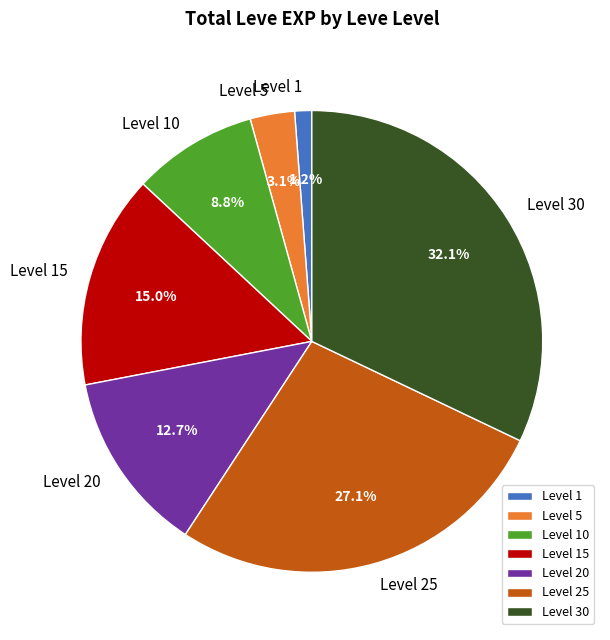

Count the number of slices in the pie.

7